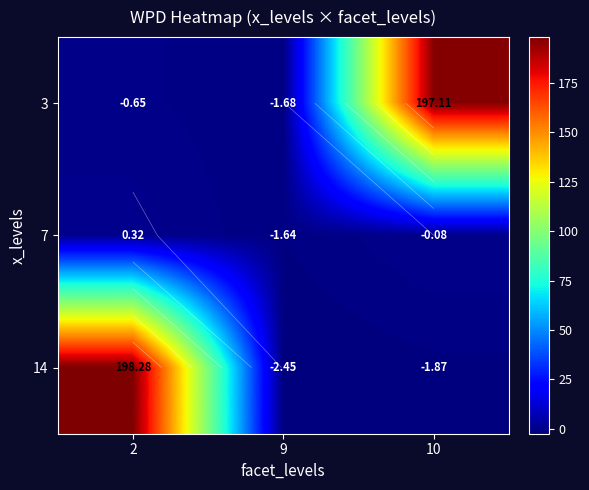

The 3 series shows -0.7 at 2. True or false?

True